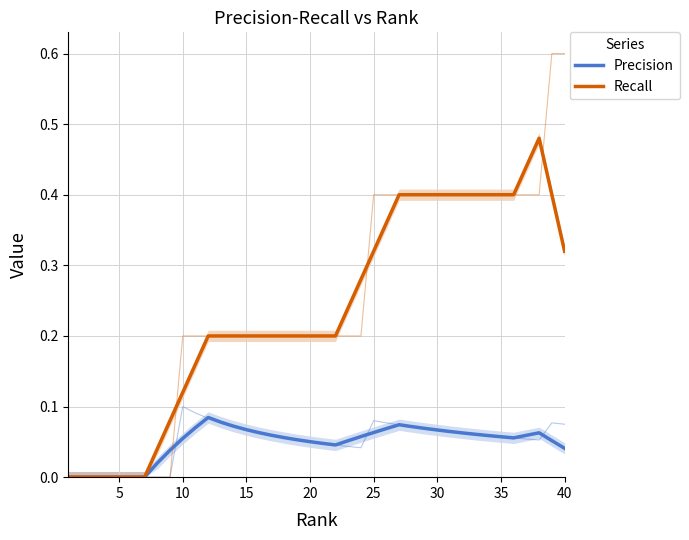

What is the maximum value shown in the chart?

0.5